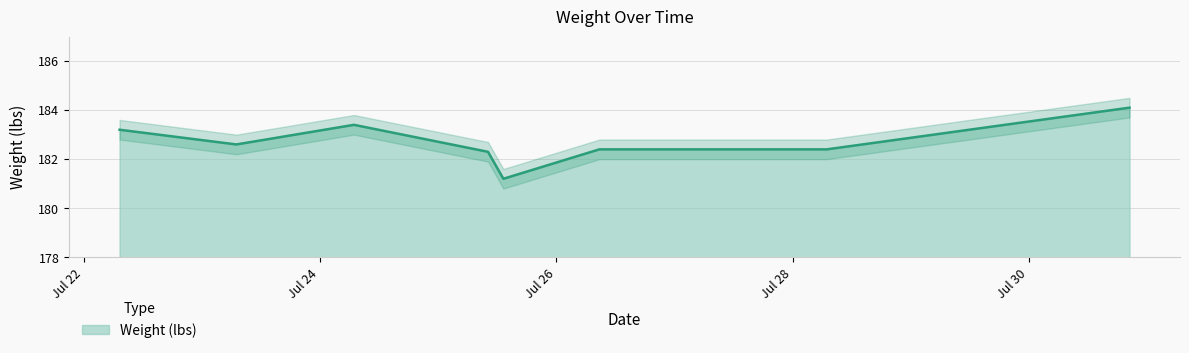

What is the smallest value displayed?

181.2